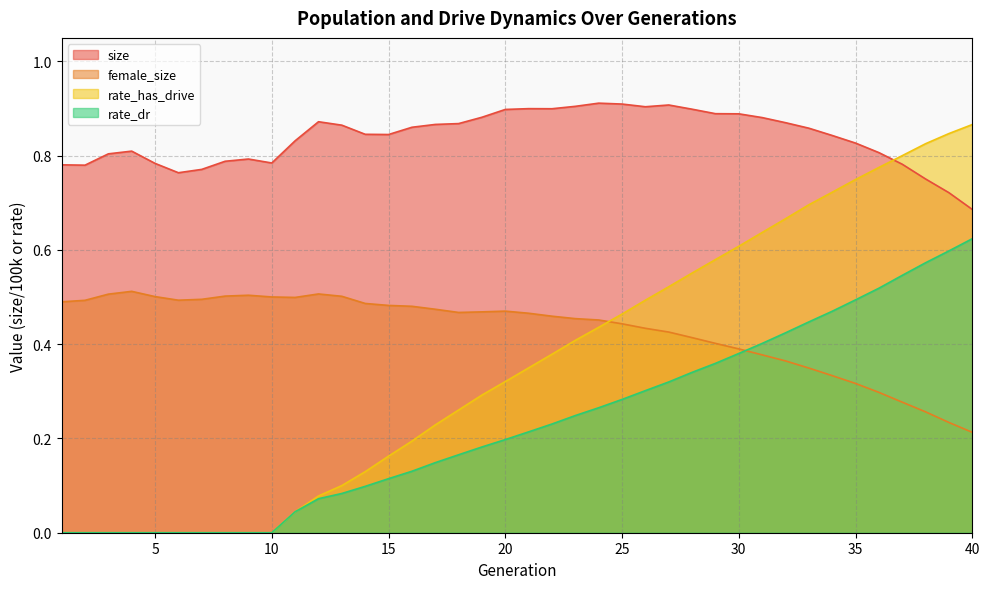

How many times do rate_dr and female_size cross each other?

1